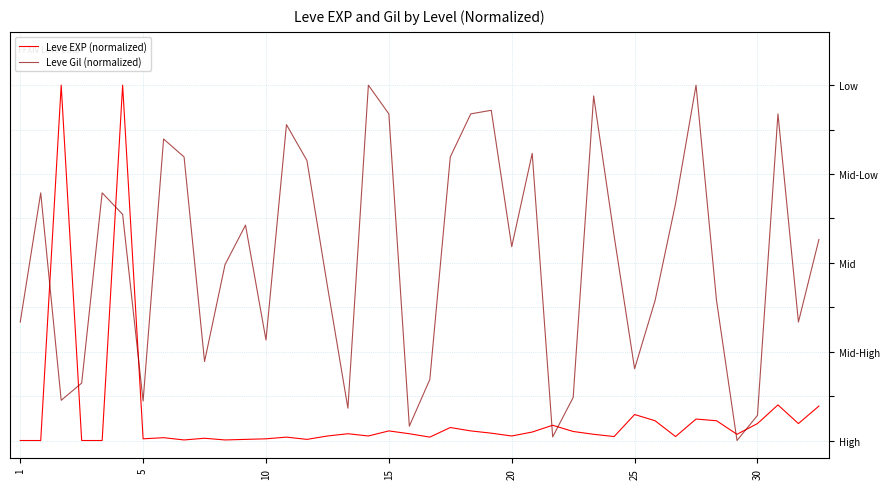

Does the chart have visible grid lines?

Yes